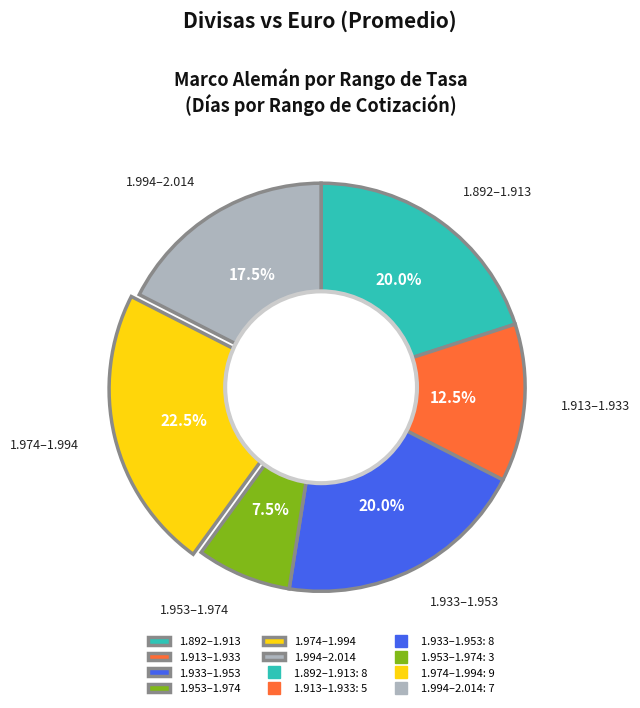

What percentage is NOT represented by 1.913–1.933?

87.5%